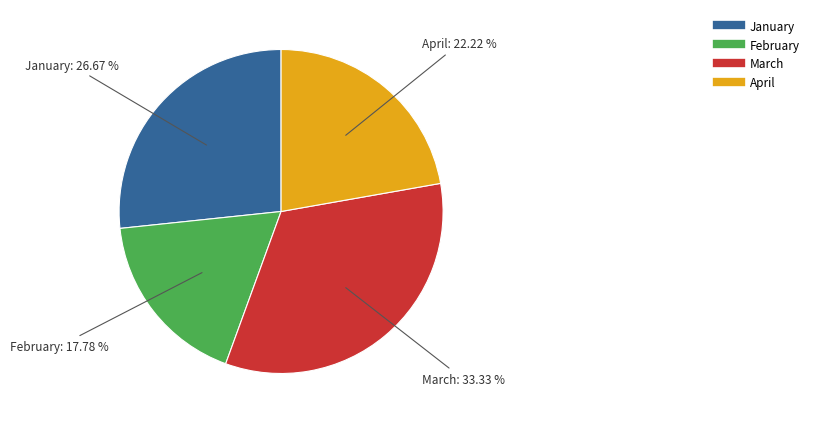

What is the largest slice in the pie chart?

March